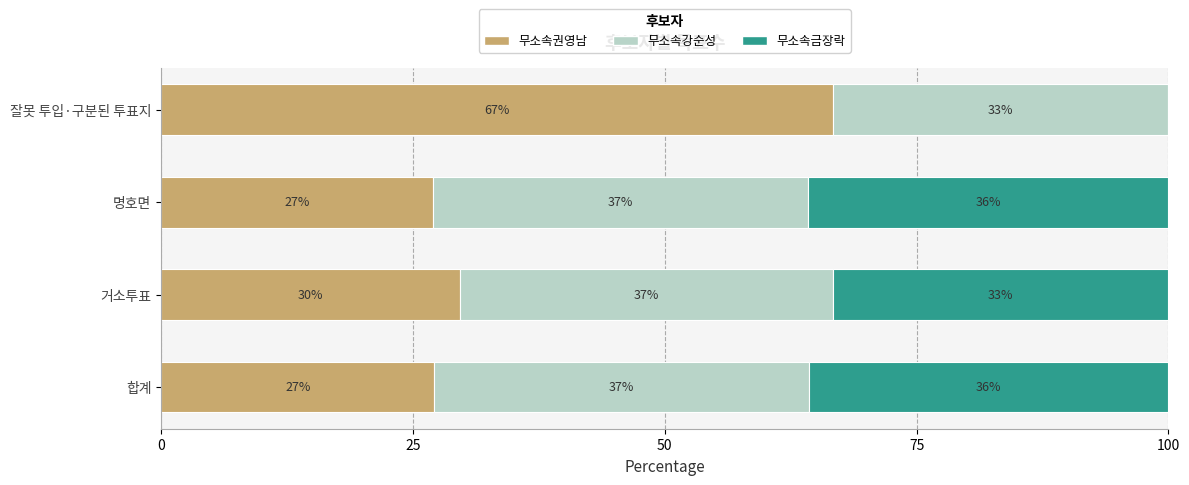

What is the total value across all series at 거소투표?

100.0